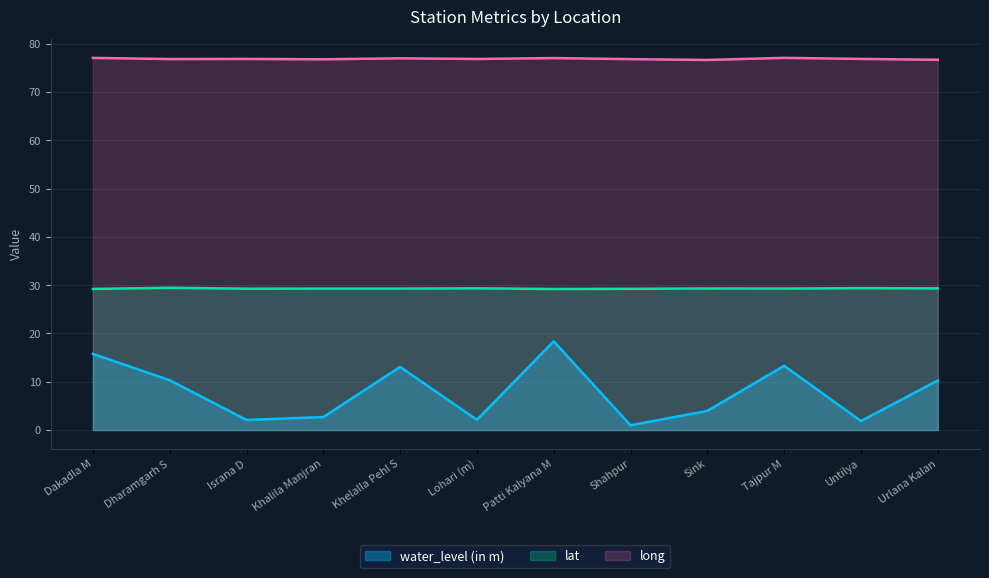

What are all the series names shown in the legend?

water_level (in m), lat, long